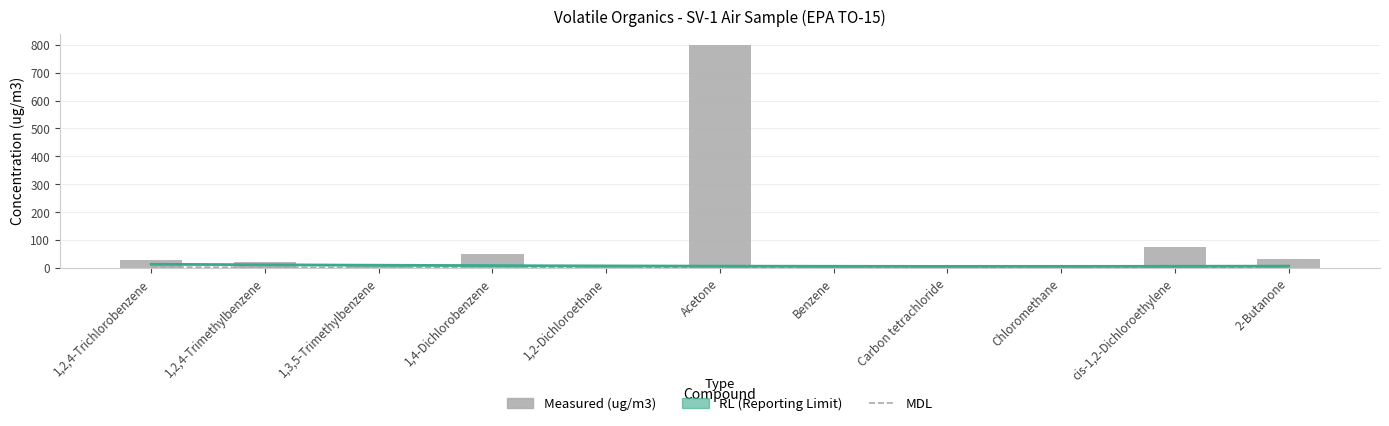

Which category has the highest value across all series?

Acetone